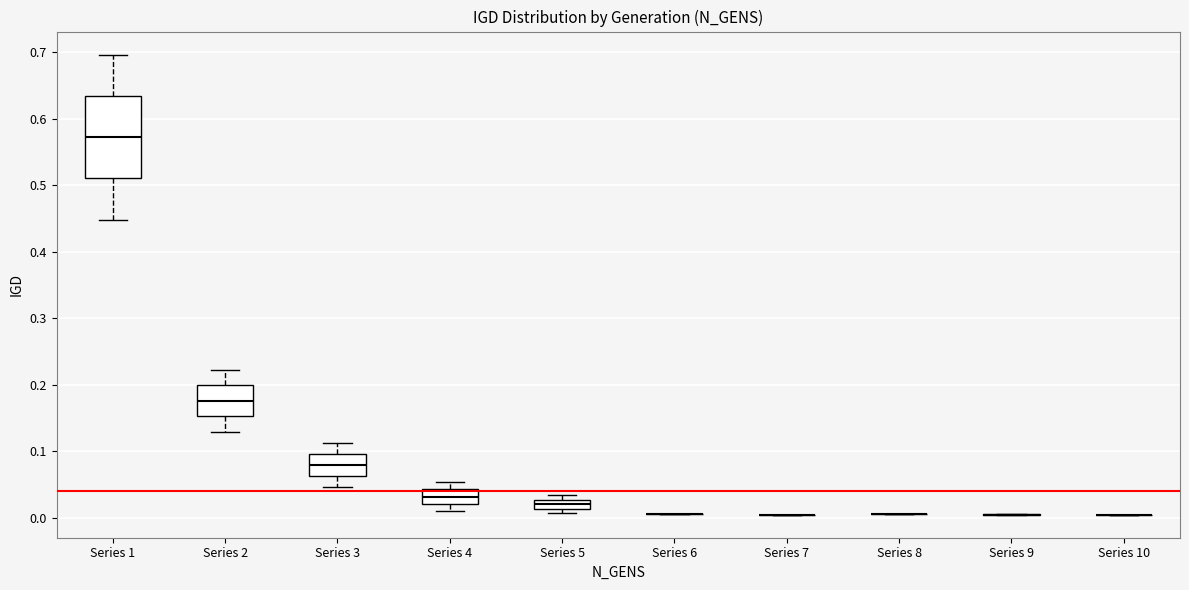

Which box is the tallest, from its lower edge to its upper edge?

Series 1